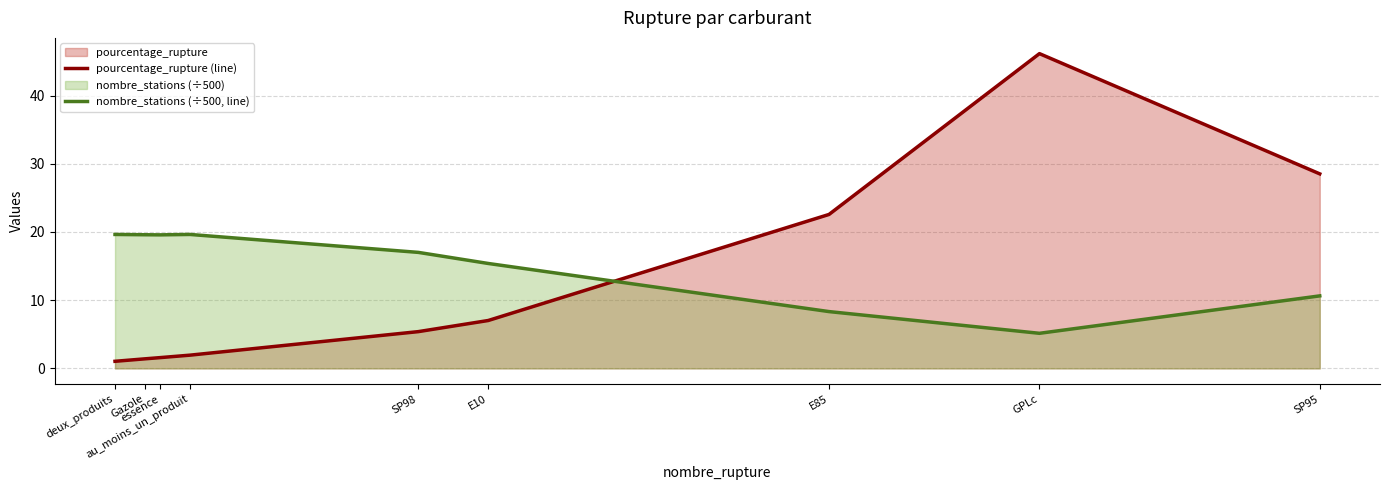

What is the average value of the pourcentage_rupture (line) series?

12.8